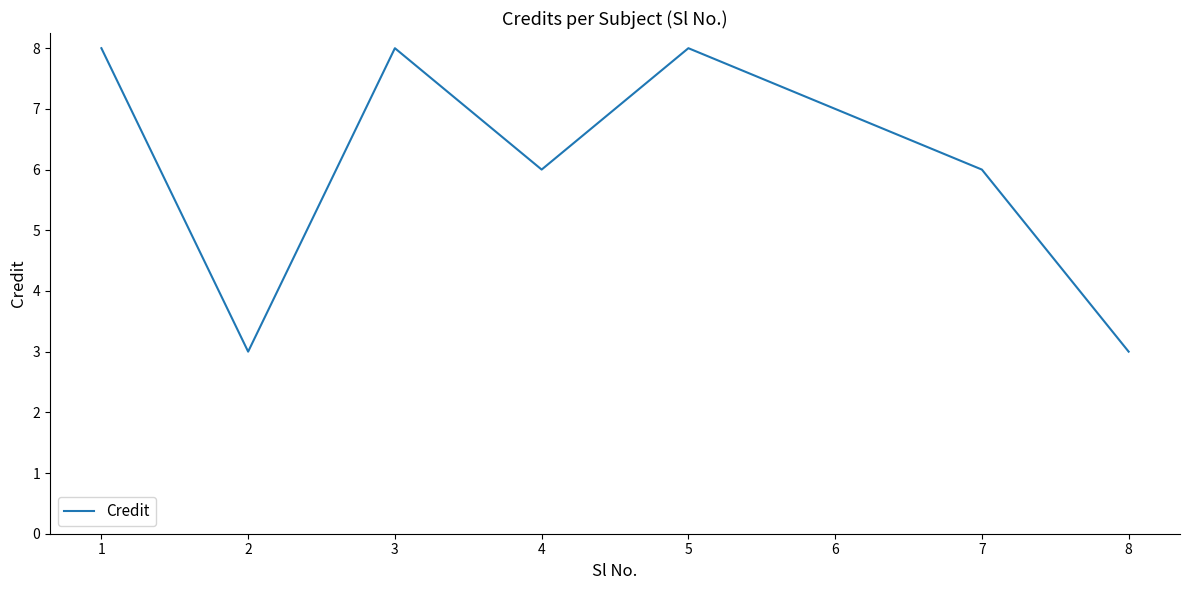

Between 2 and 4, which is larger?

4